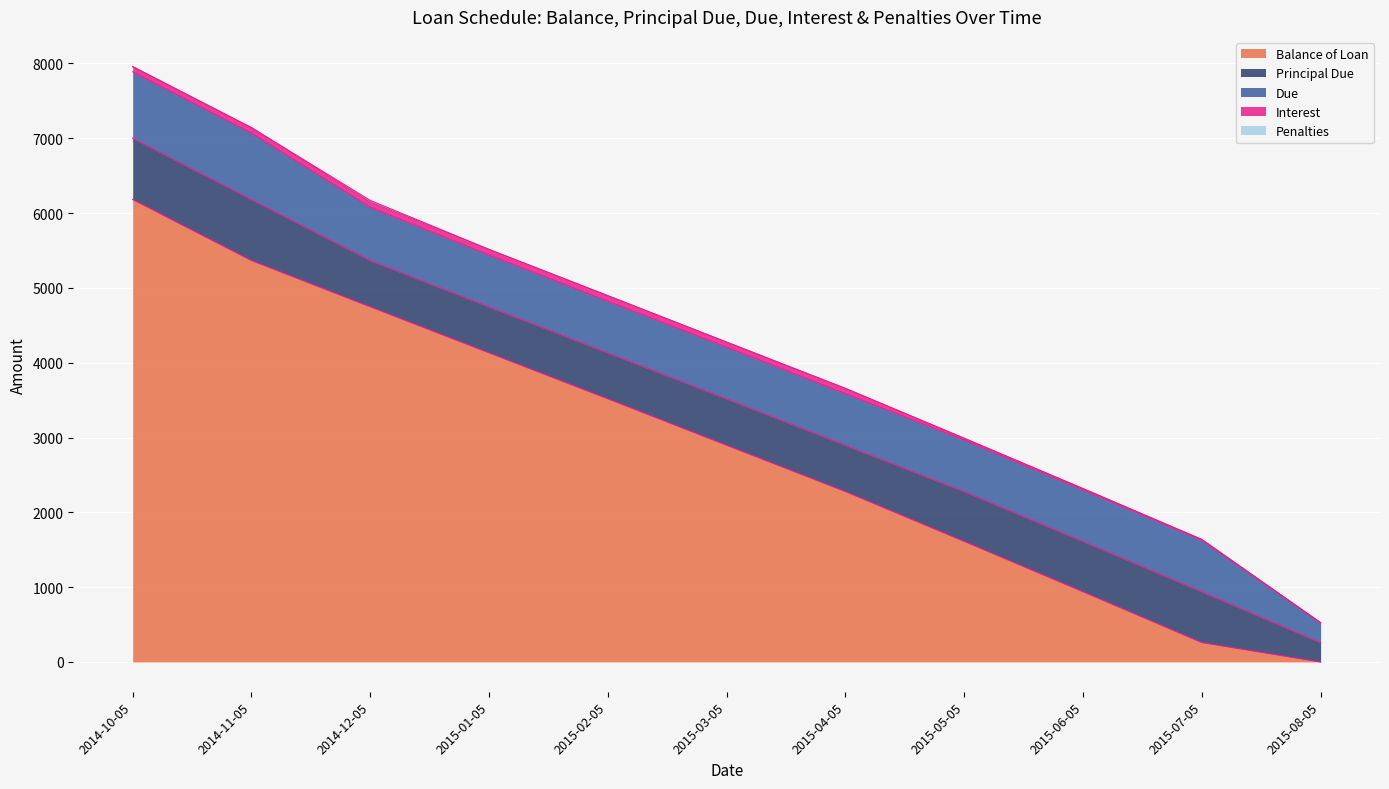

Which series has the widest spread of values?

Balance of Loan